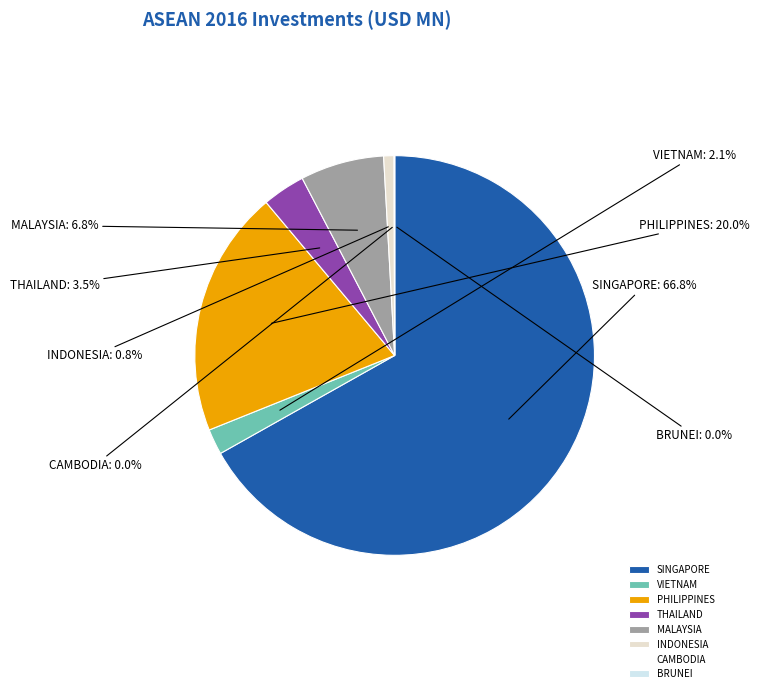

Is the sum of PHILIPPINES and SINGAPORE greater than half?

Yes